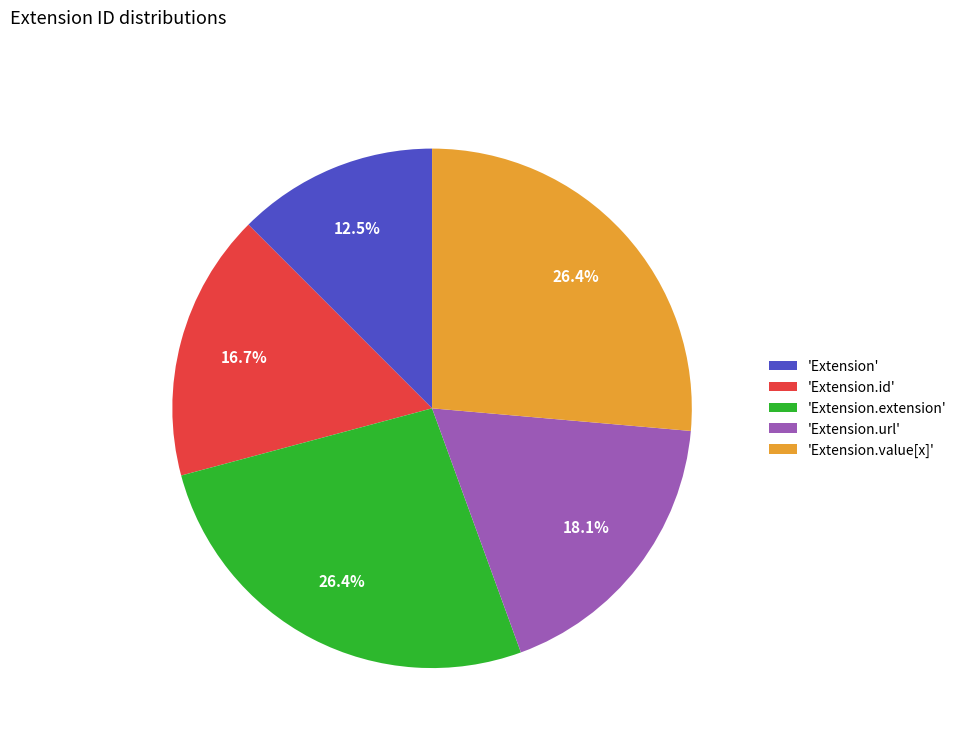

Combined, do 'Extension' and 'Extension.value[x]' account for over 50%?

No